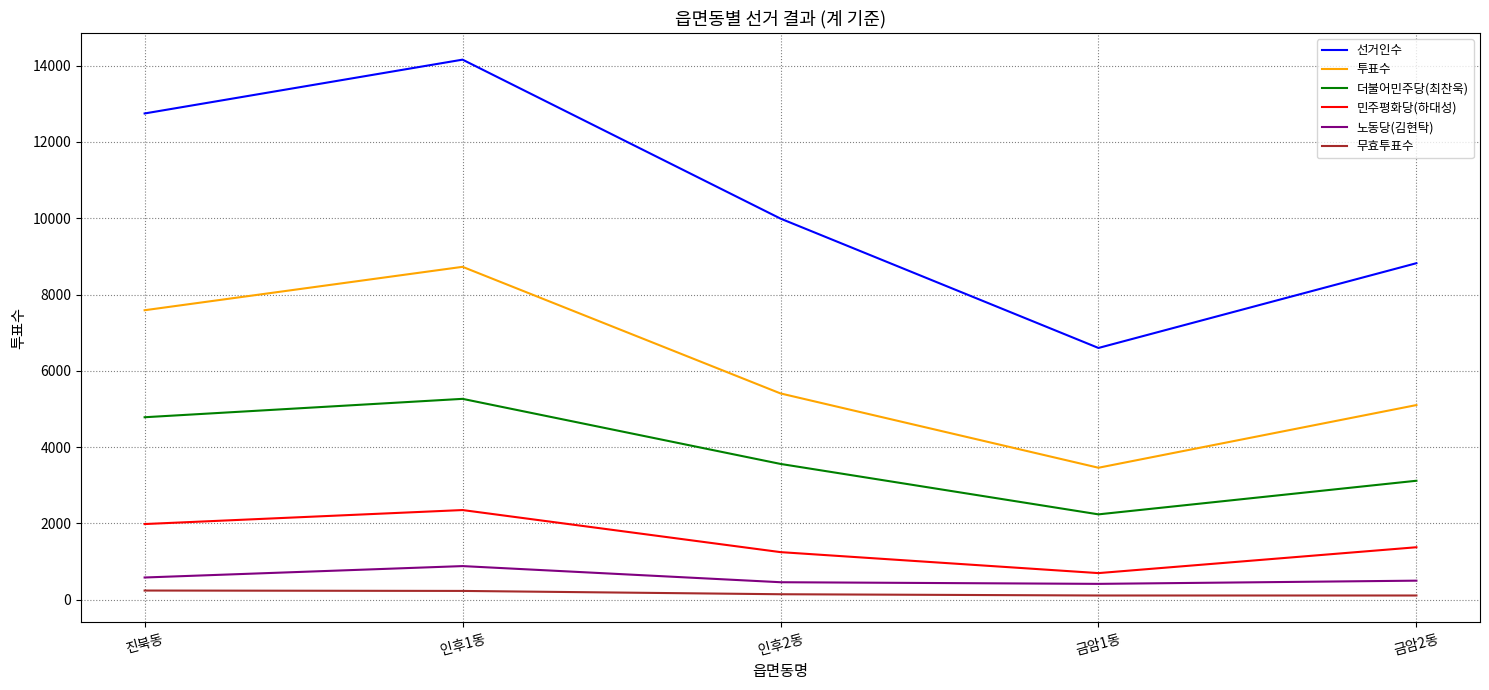

The 민주평화당(하대성) series shows 1221 at 진북동. True or false?

False